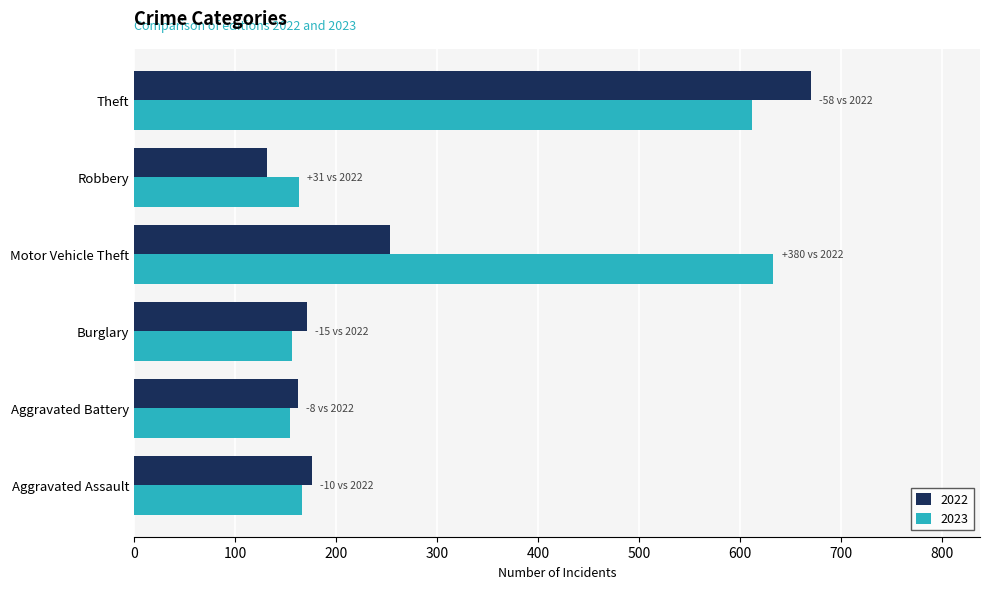

What is the sum of the 2022 values at Burglary and Motor Vehicle Theft?

424